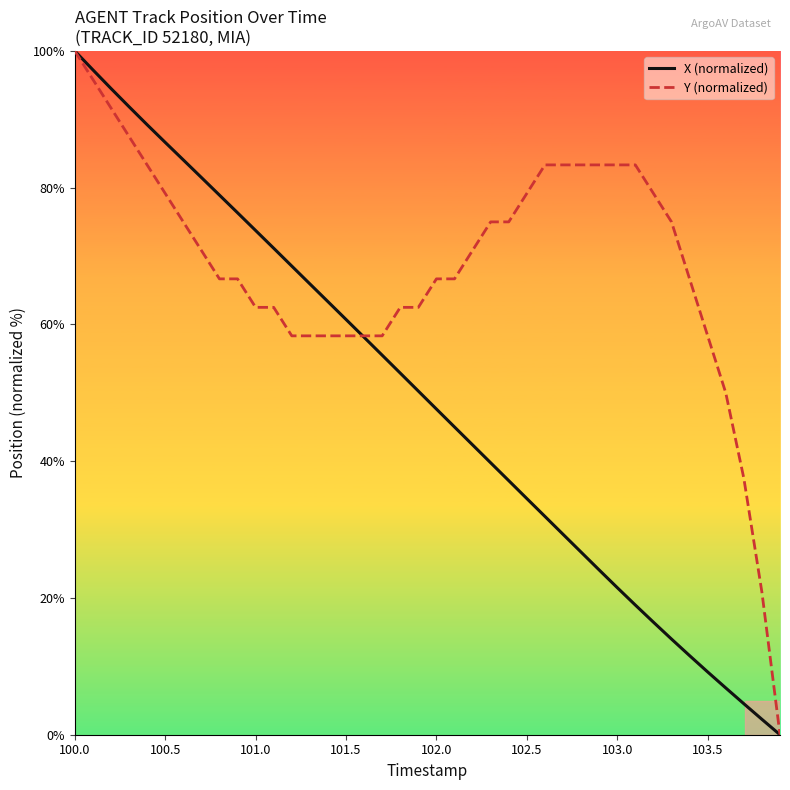

Rank the series by their average value, from highest to lowest.

Y (normalized), X (normalized)